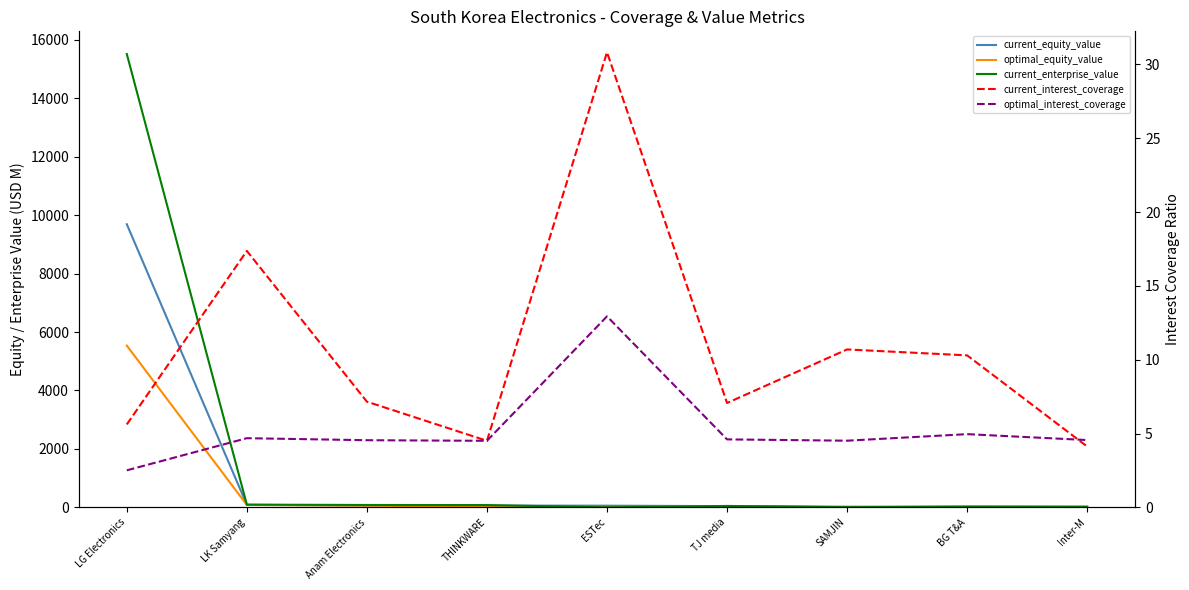

Rank the series at Anam Electronics from highest to lowest value.

current_enterprise_value, current_equity_value, optimal_equity_value, current_interest_coverage, optimal_interest_coverage